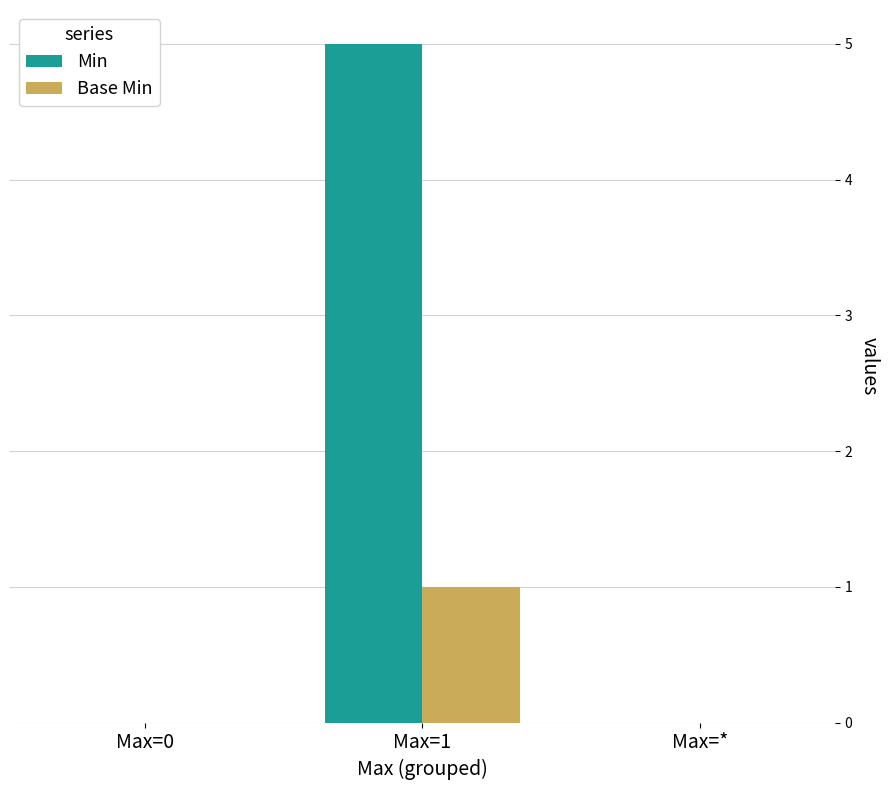

True or false: Min has a value of 9 at Max=1.

False